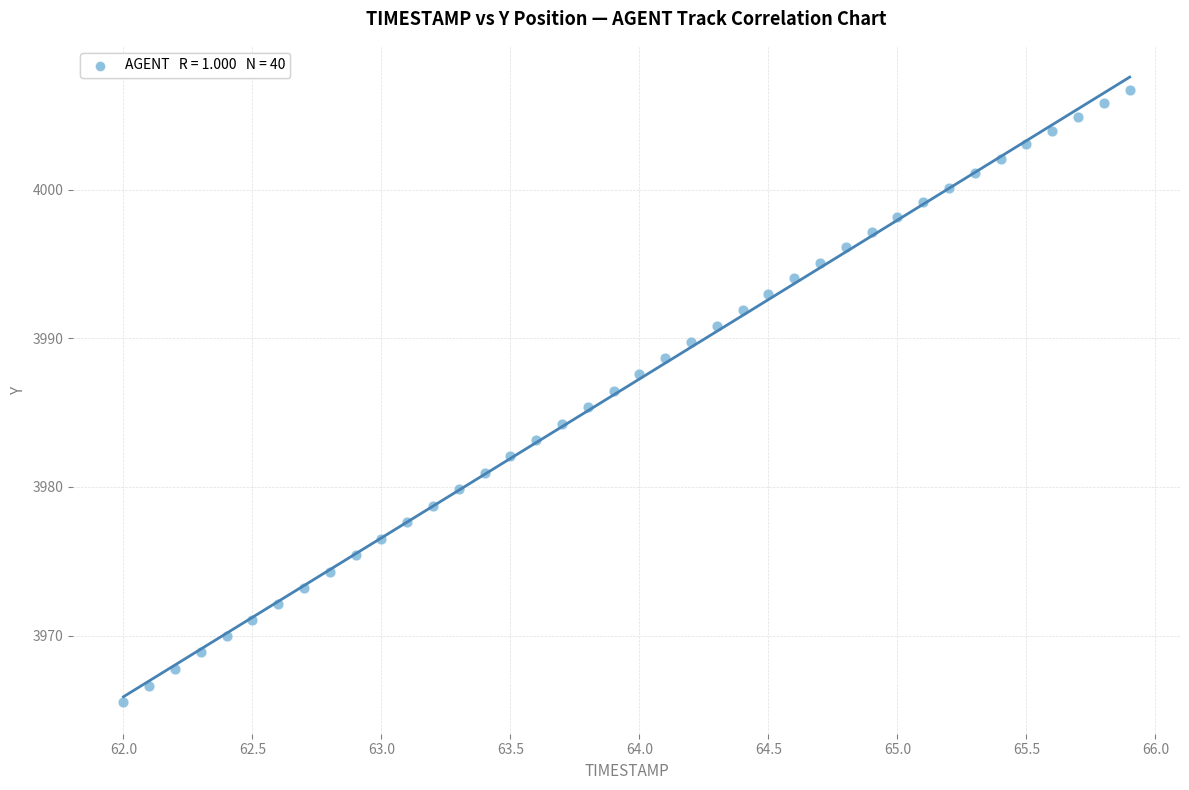

What is the range of Y values (max minus min)?

41.2